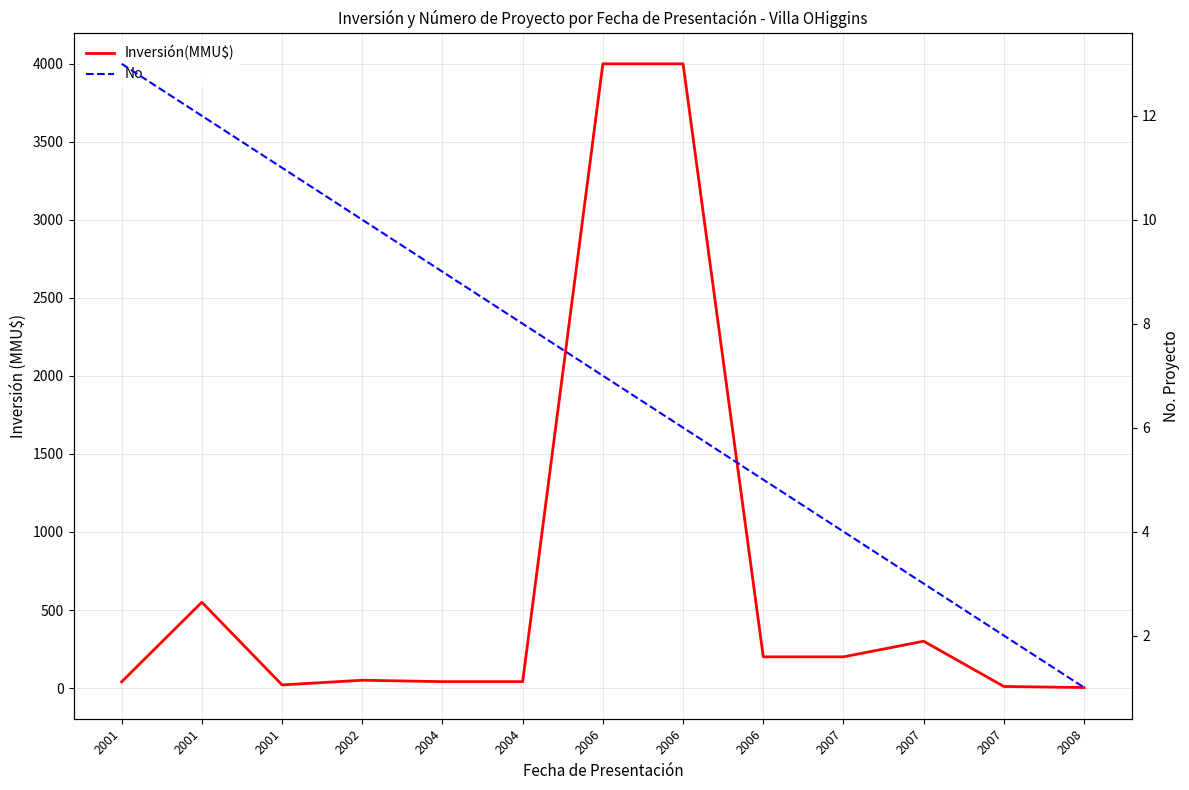

Which has a higher value, 2004 or 2007?

2007